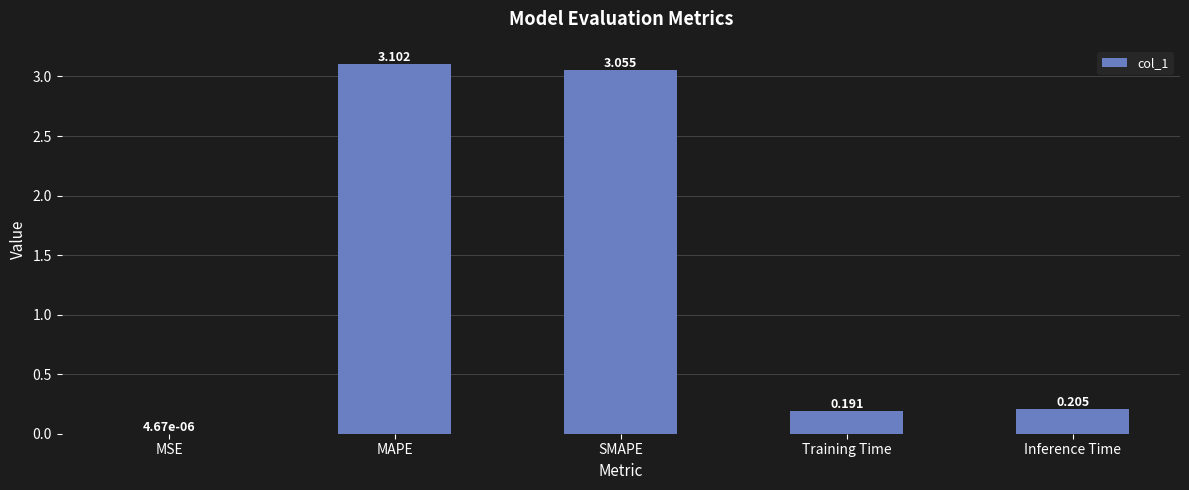

Between SMAPE and MSE, which is larger?

SMAPE